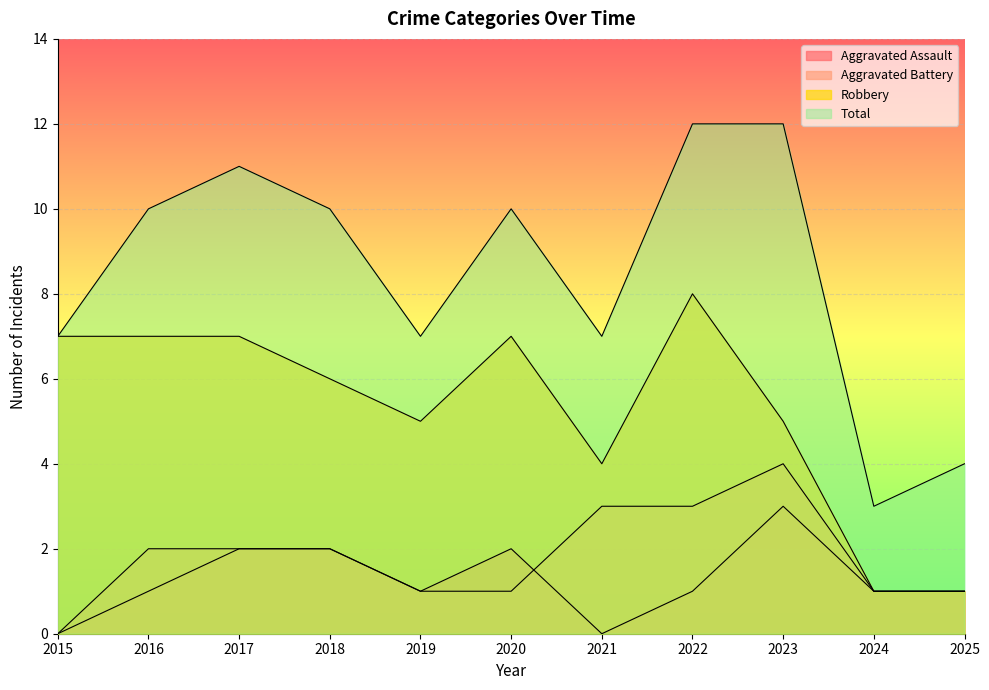

How many lines are shown in the chart?

4